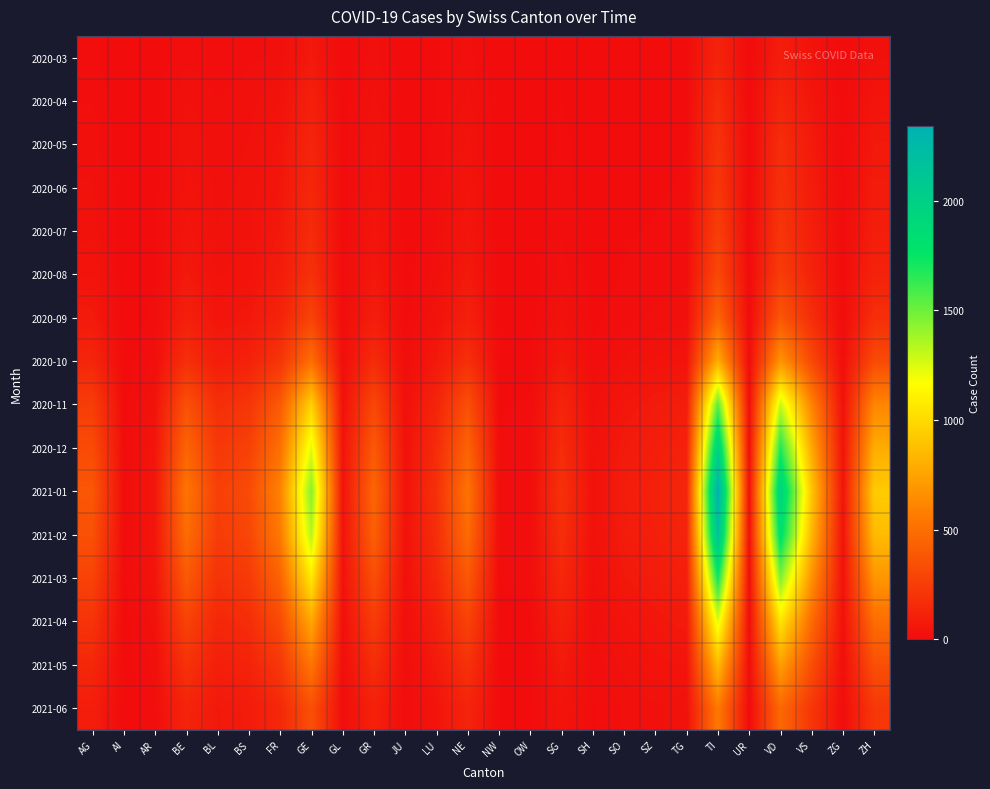

Which category has the lowest value across all series?

AI